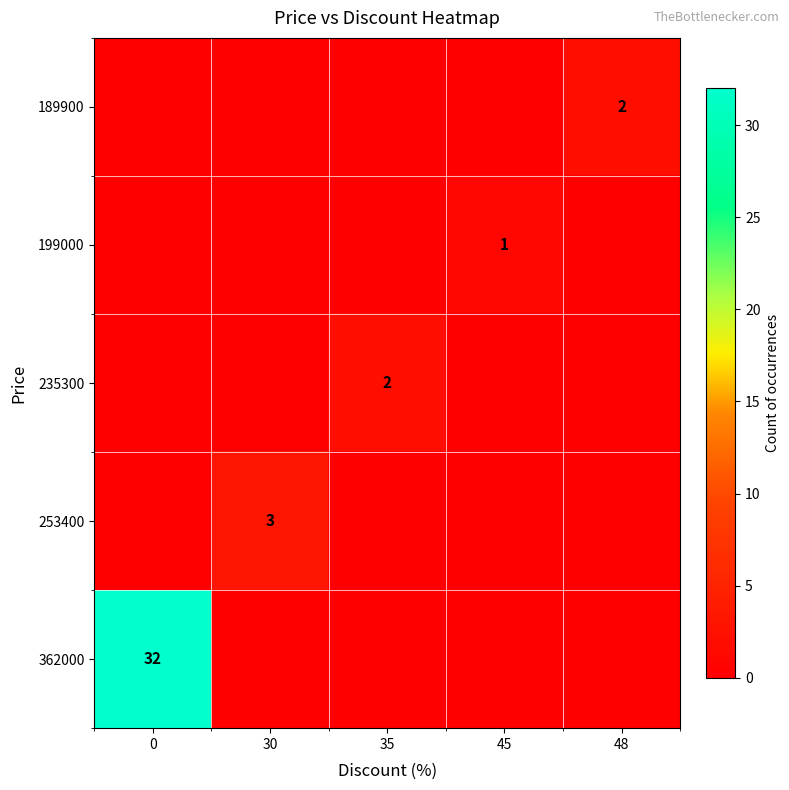

The value of 253400 at 30 is 3. True or false?

True